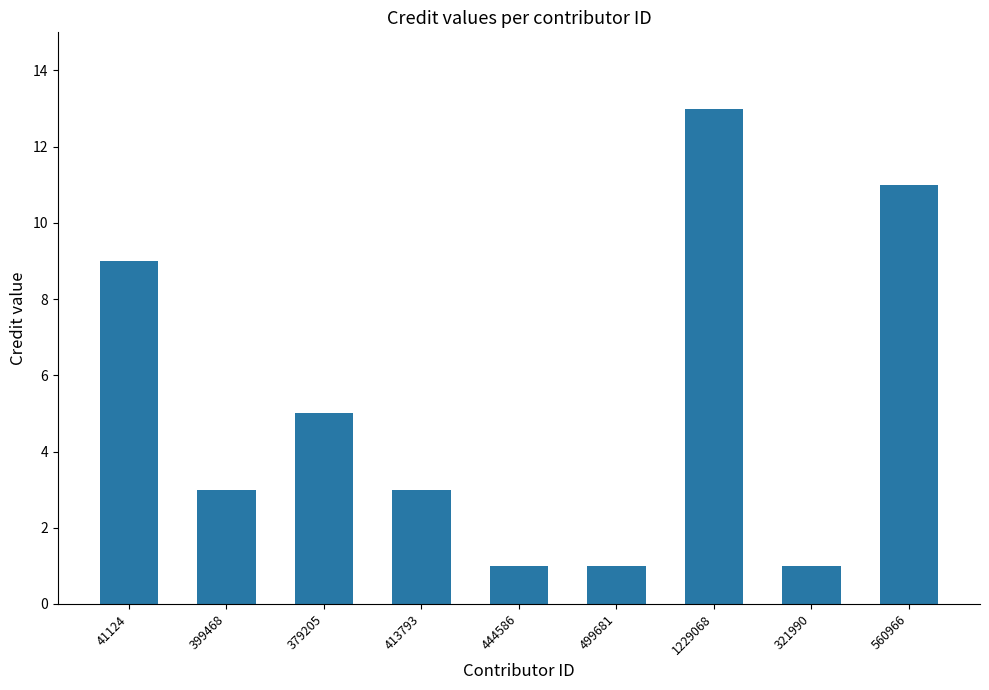

What is the greatest value displayed?

13